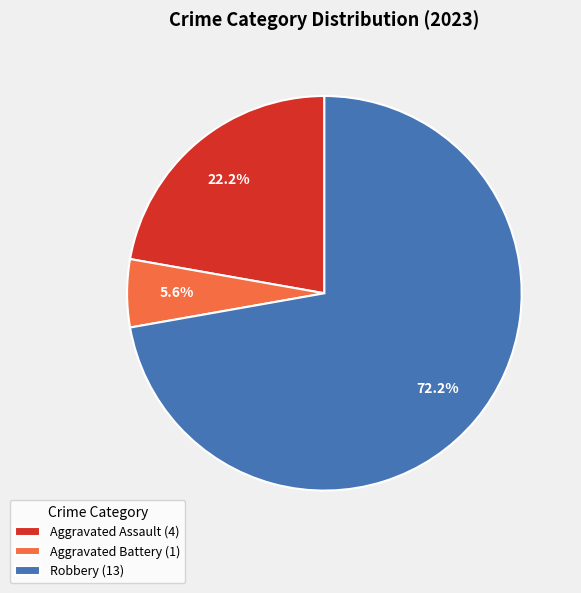

Rank the categories by value from highest to lowest.

Robbery (13), Aggravated Assault (4), Aggravated Battery (1)